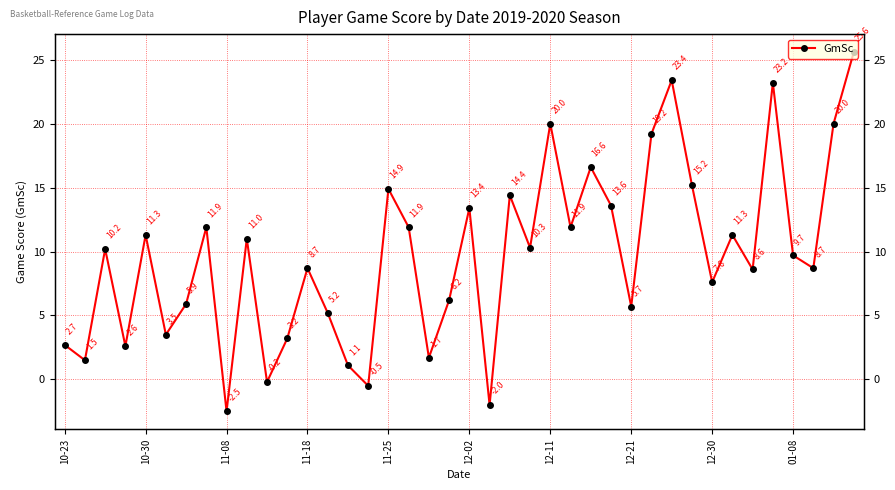

What is the smallest value displayed?

-2.5